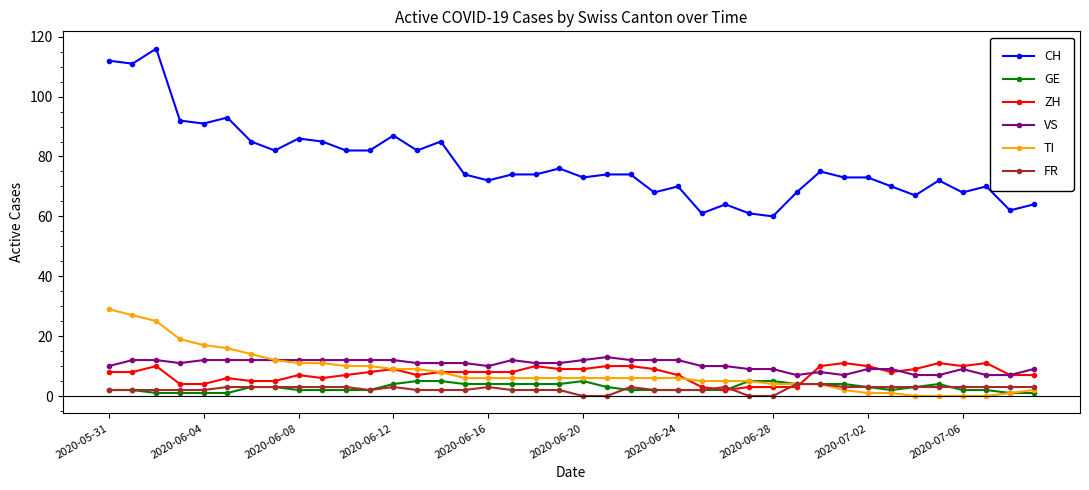

What is the greatest value displayed?

116